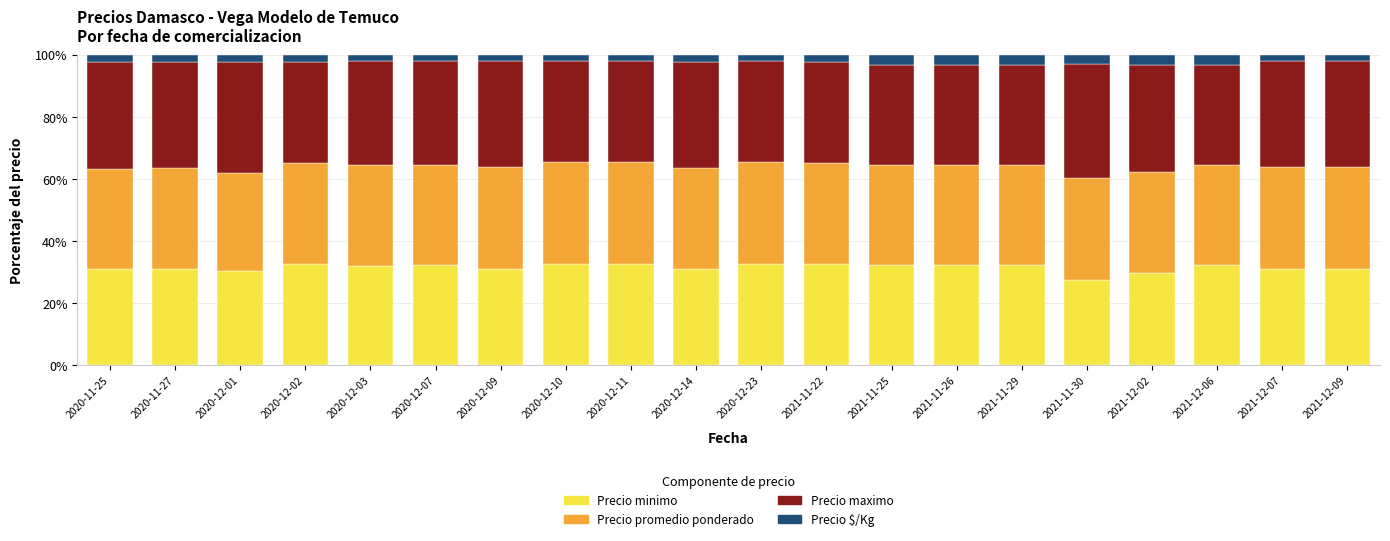

Is it true that Precio minimo equals 13.9 at 2020-12-10?

False